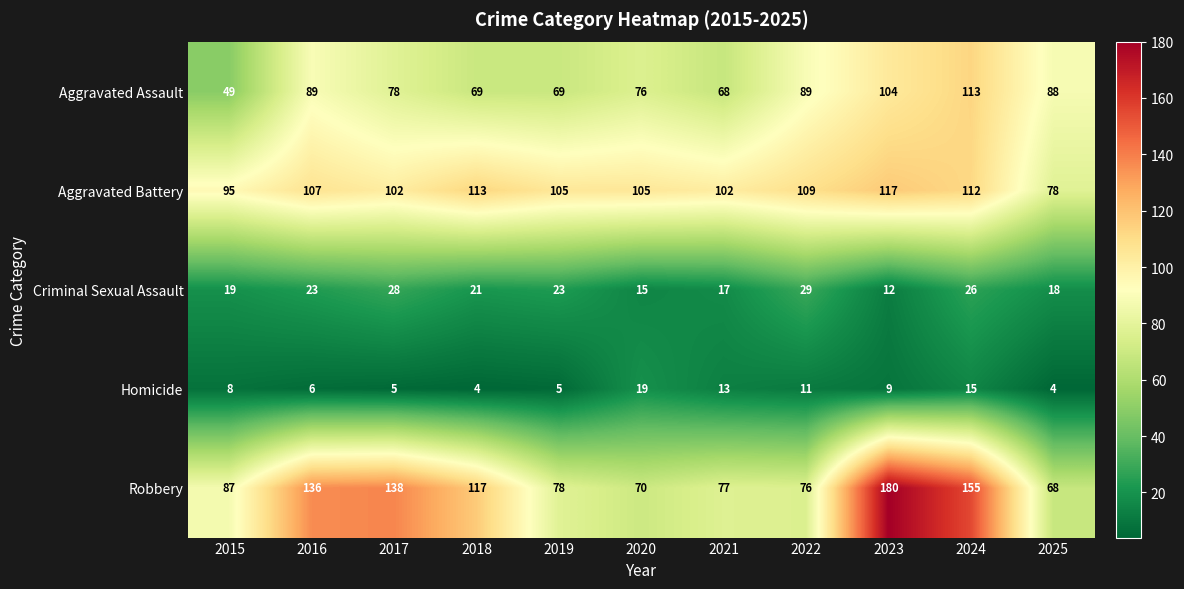

Which series has the largest range (max minus min)?

Robbery